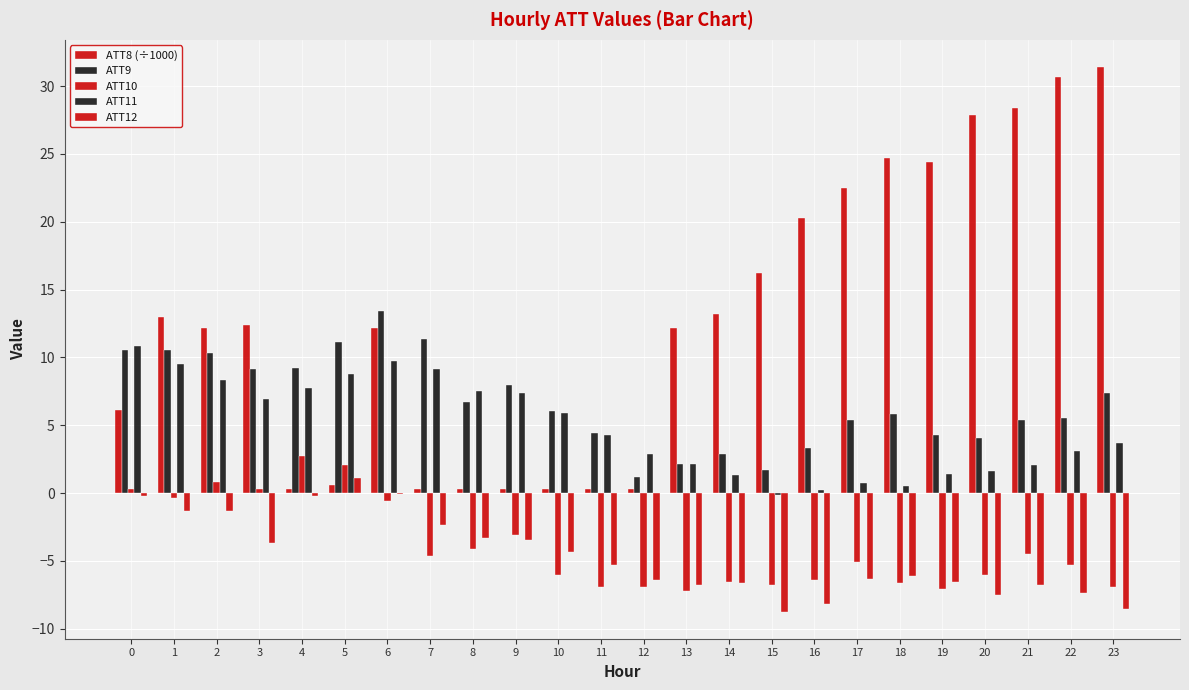

Reading left to right, extract all data points from this chart.

ATT8 (÷1000): 0=6.1	1=13.0	2=12.2	3=12.4	4=0.3	5=0.6	6=12.2	7=0.3	8=0.3	9=0.3	10=0.3	11=0.3	12=0.3	13=12.2	14=13.2	15=16.2	16=20.3	17=22.5	18=24.7	19=24.4	20=27.9	21=28.4	22=30.7	23=31.4
ATT9: 0=10.6	1=10.6	2=10.3	3=9.2	4=9.2	5=11.1	6=13.4	7=11.4	8=6.7	9=7.9	10=6.1	11=4.4	12=1.2	13=2.1	14=2.9	15=1.7	16=3.3	17=5.4	18=5.8	19=4.3	20=4.1	21=5.4	22=5.5	23=7.4
ATT10: 0=0.3	1=-0.3	2=0.8	3=0.3	4=2.8	5=2.1	6=-0.6	7=-4.6	8=-4.1	9=-3.1	10=-6.0	11=-6.9	12=-6.9	13=-7.2	14=-6.5	15=-6.8	16=-6.4	17=-5.1	18=-6.6	19=-7.1	20=-6.0	21=-4.5	22=-5.3	23=-6.9
ATT11: 0=10.8	1=9.5	2=8.4	3=6.9	4=7.8	5=8.8	6=9.8	7=9.1	8=7.5	9=7.3	10=5.9	11=4.3	12=2.8	13=2.1	14=1.3	15=-0.2	16=0.3	17=0.7	18=0.6	19=1.4	20=1.6	21=2.0	22=3.1	23=3.7
ATT12: 0=-0.2	1=-1.3	2=-1.3	3=-3.7	4=-0.2	5=1.1	6=-0.0	7=-2.4	8=-3.3	9=-3.4	10=-4.4	11=-5.3	12=-6.4	13=-6.8	14=-6.6	15=-8.7	16=-8.2	17=-6.3	18=-6.1	19=-6.6	20=-7.5	21=-6.8	22=-7.4	23=-8.5